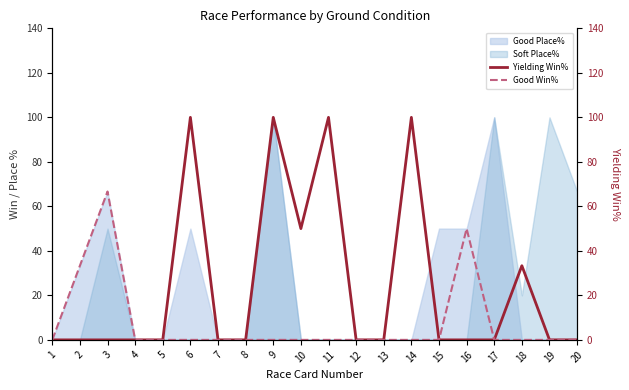

True or false: Good Win% and Yielding Win% cross at least once.

False